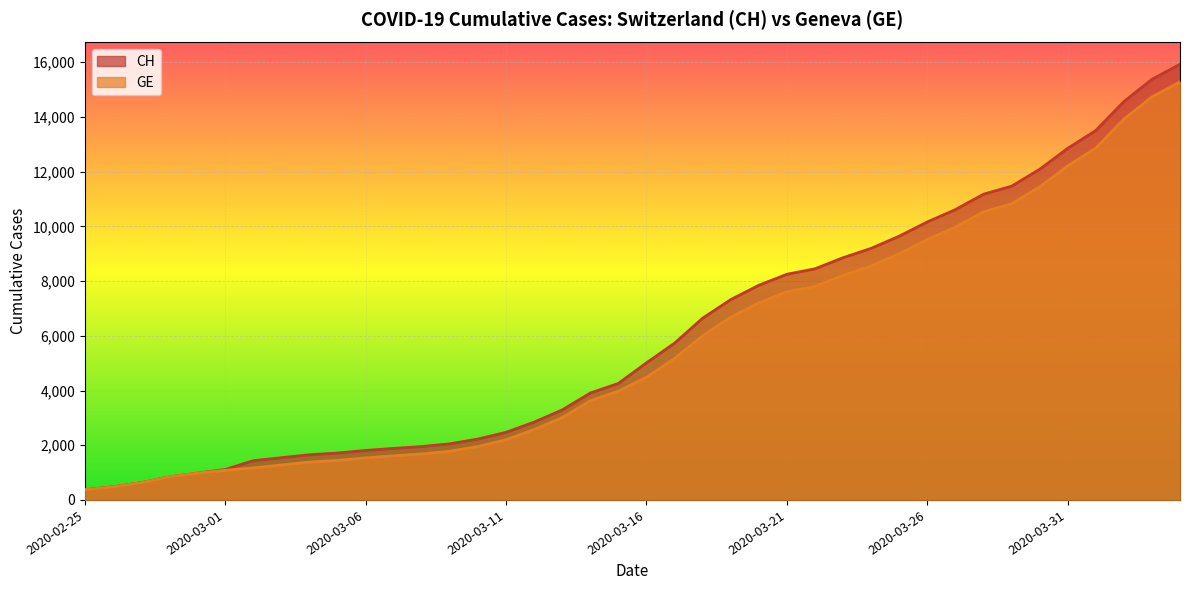

How many lines are shown in the chart?

2